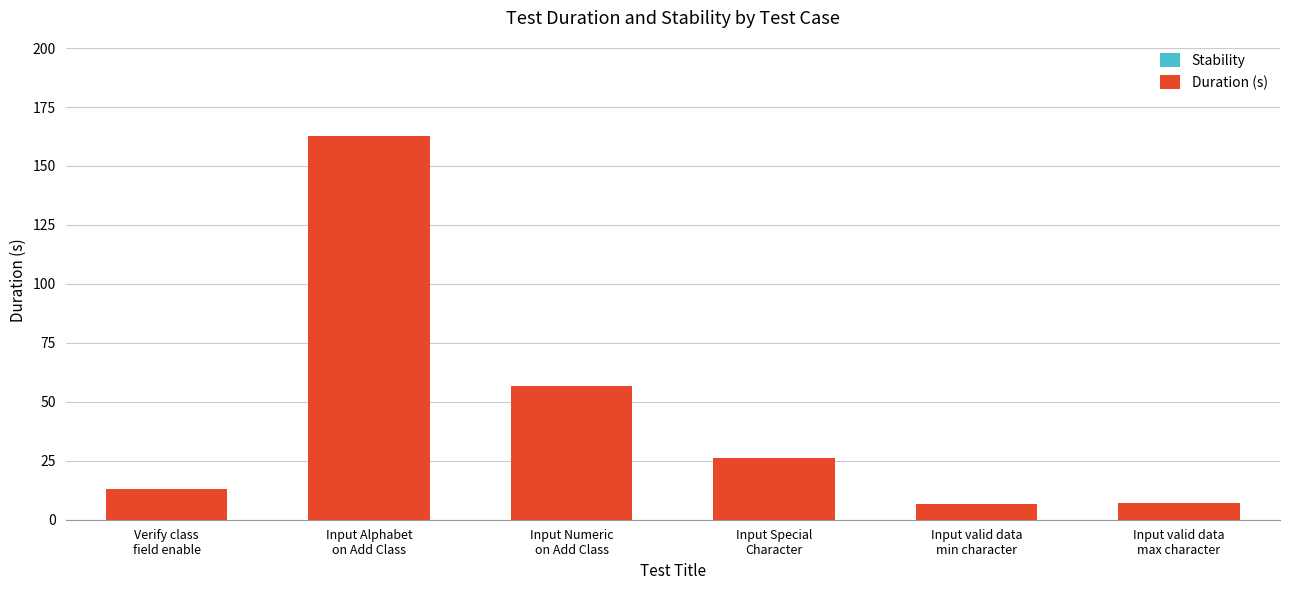

What is the difference between the second highest and second lowest values?

50.0